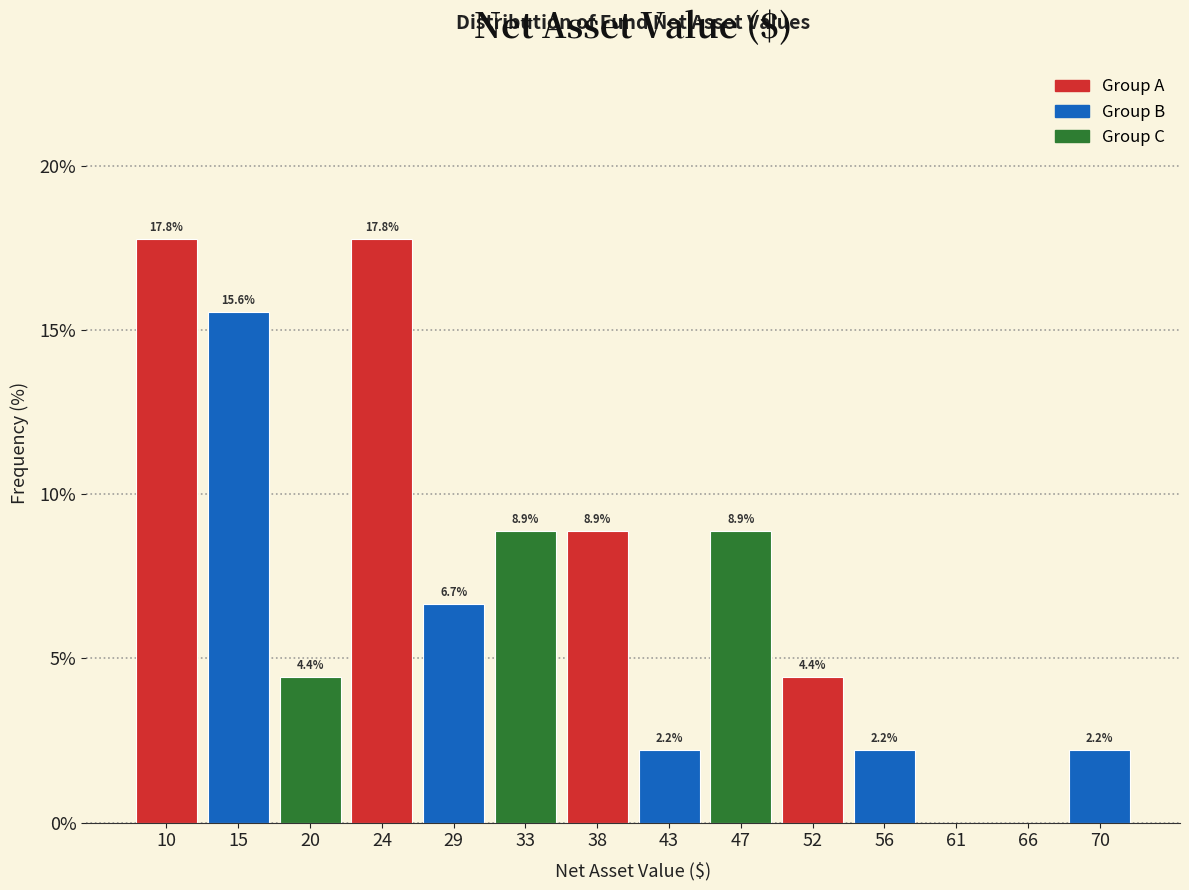

Reading left to right, transcribe all the data shown in this chart.

10=17.8	15=15.6	20=4.4	24=17.8	29=6.7	33=8.9	38=8.9	43=2.2	47=8.9	52=4.4	56=2.2	61=0.0	66=0.0	70=2.2